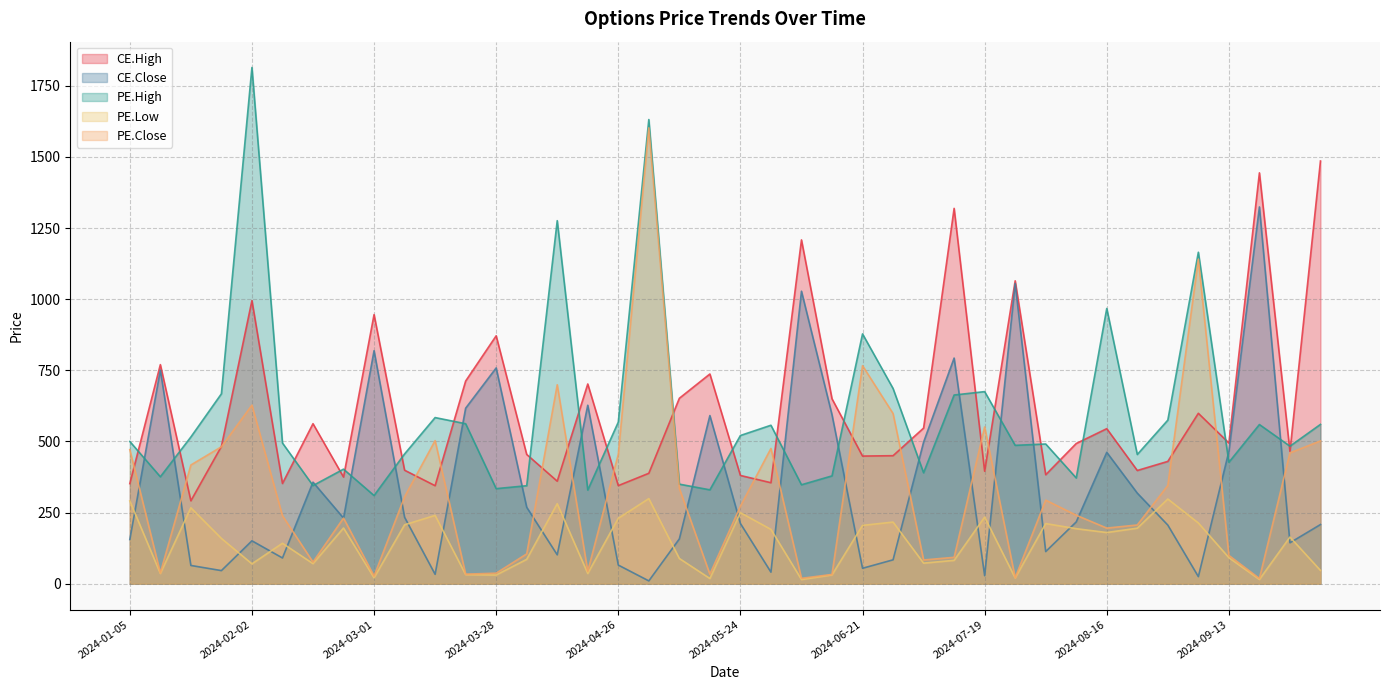

At which label does PE.High reach its peak?

2024-02-02